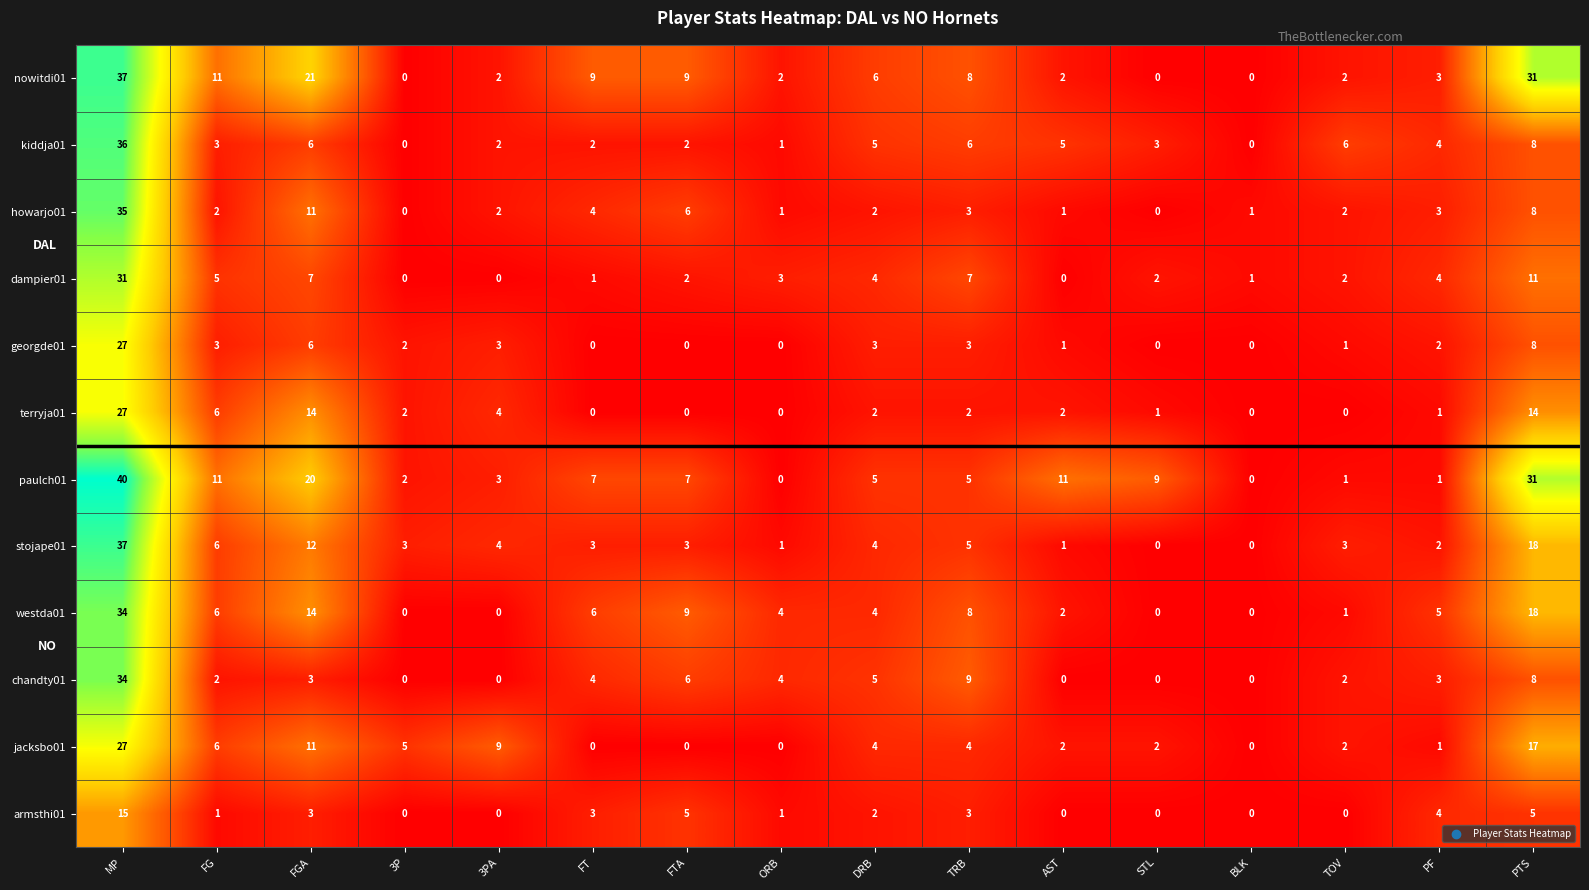

Which series has the widest spread of values?

paulch01